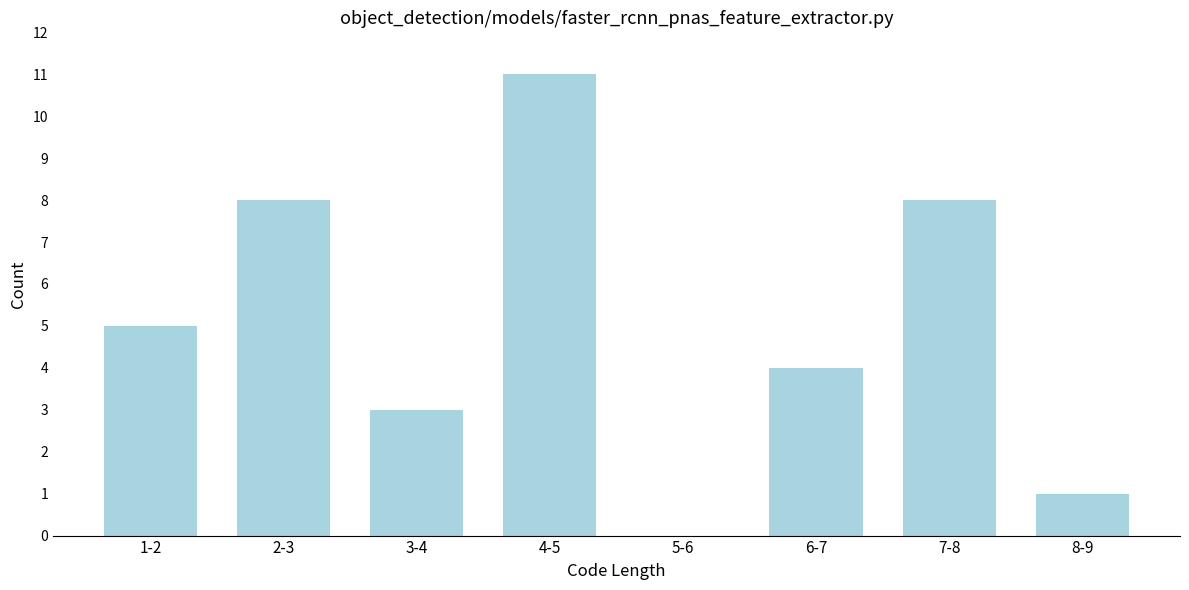

Reading left to right, list all the values displayed in this chart.

1-2=5	2-3=8	3-4=3	4-5=11	5-6=0	6-7=4	7-8=8	8-9=1